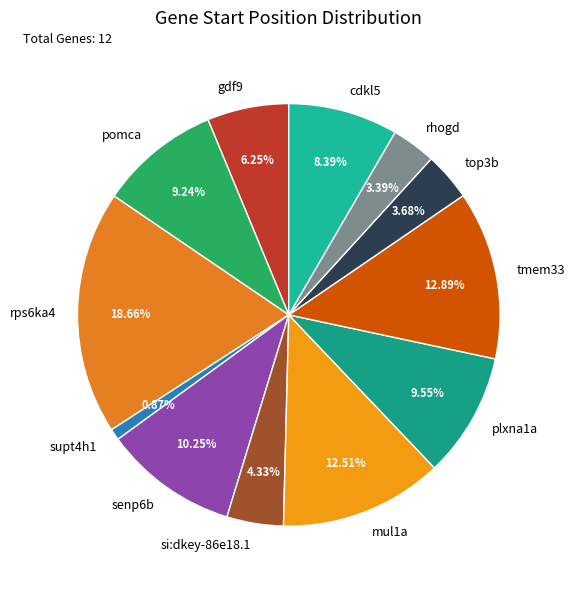

To the nearest percent, what percentage of the pie is pomca?

9%